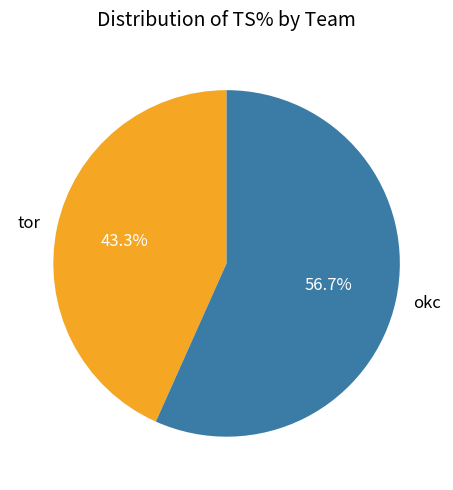

What percentage is NOT represented by tor?

56.7%